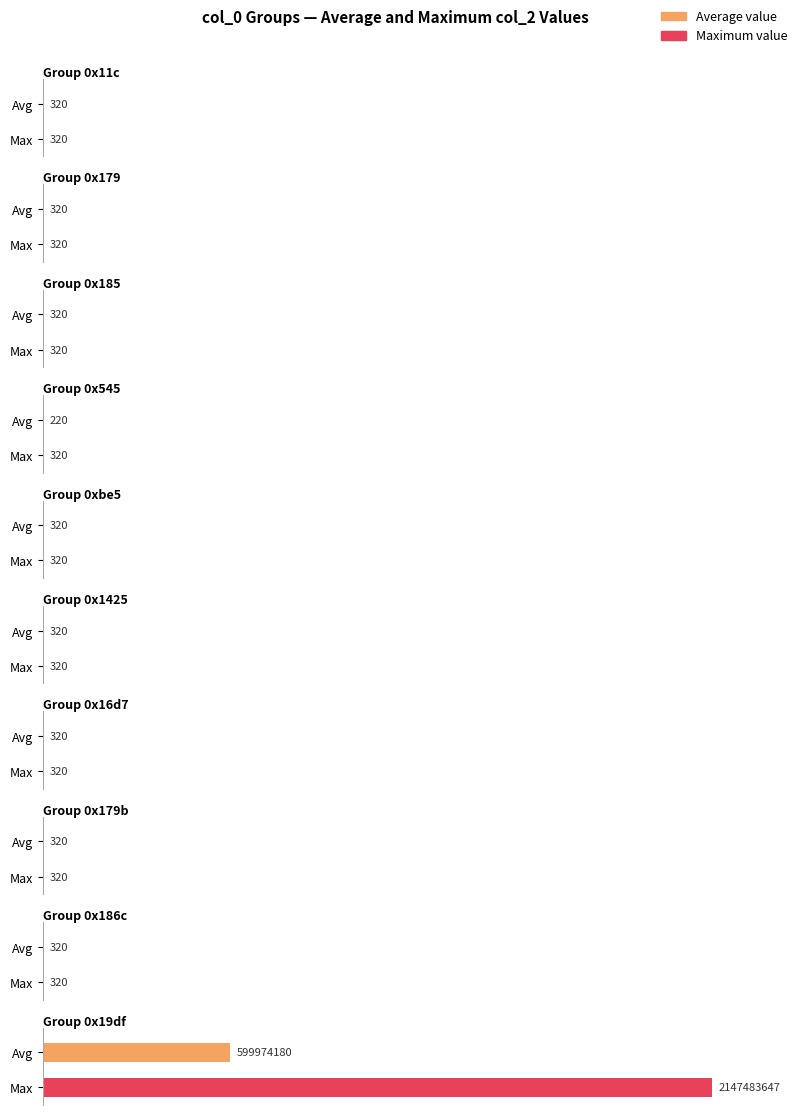

Between 0x545 and 0x16d7, which is larger?

0x16d7